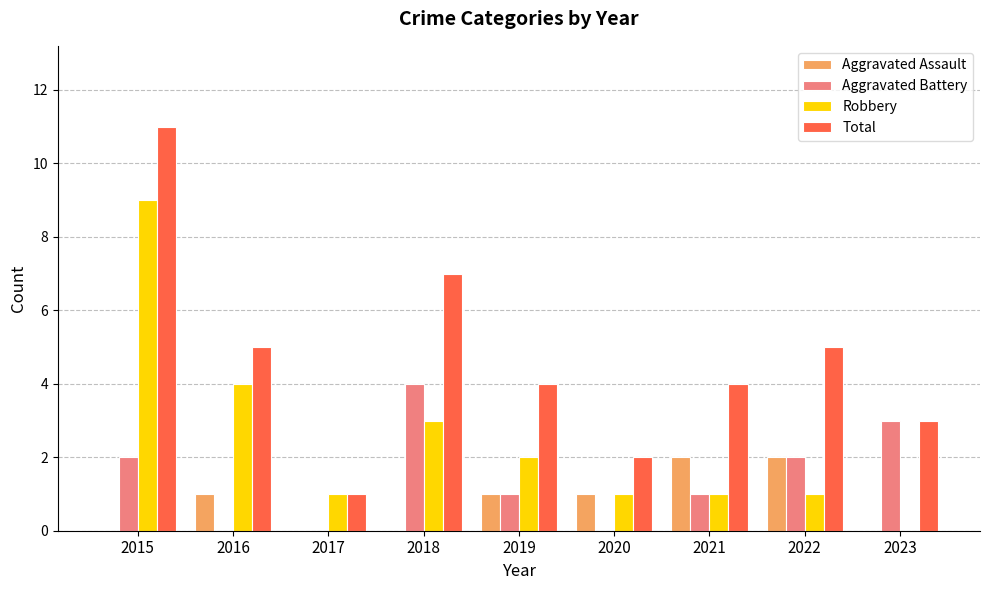

Is it true that Total equals 5 at 2022?

True